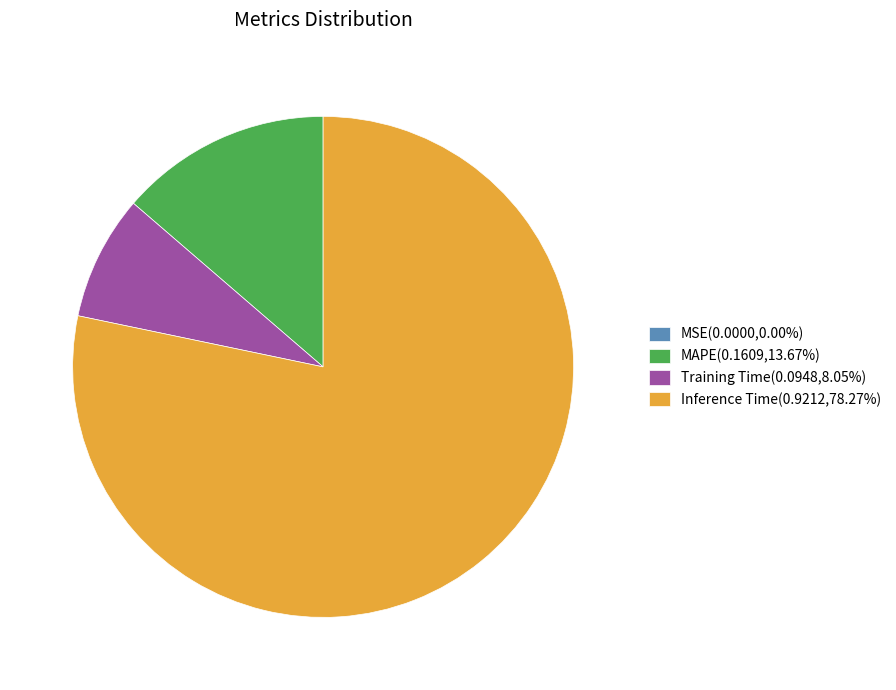

Between Training Time and Inference Time, which is larger?

Inference Time